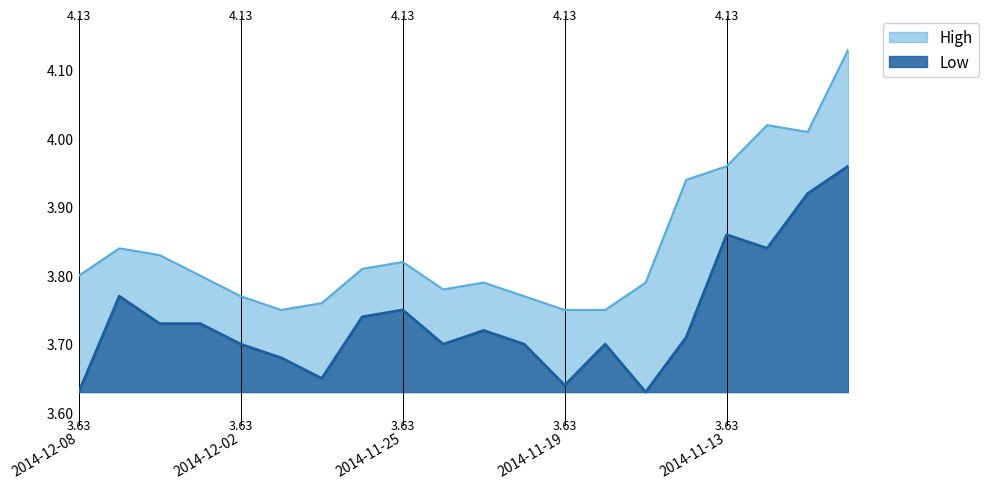

True or false: Low and High intersect in this chart.

False